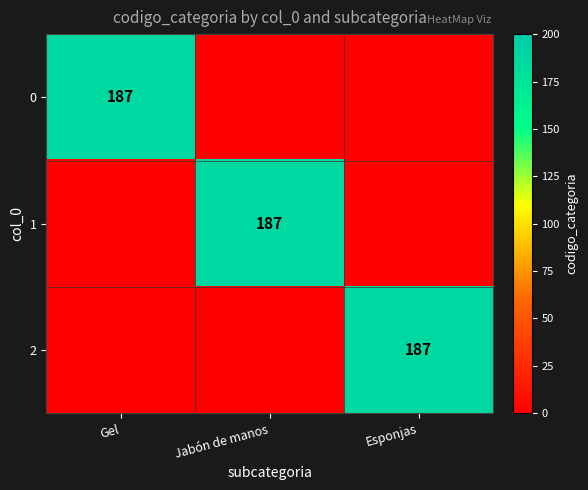

List the series in order of their peak value, lowest first.

0, 1, 2